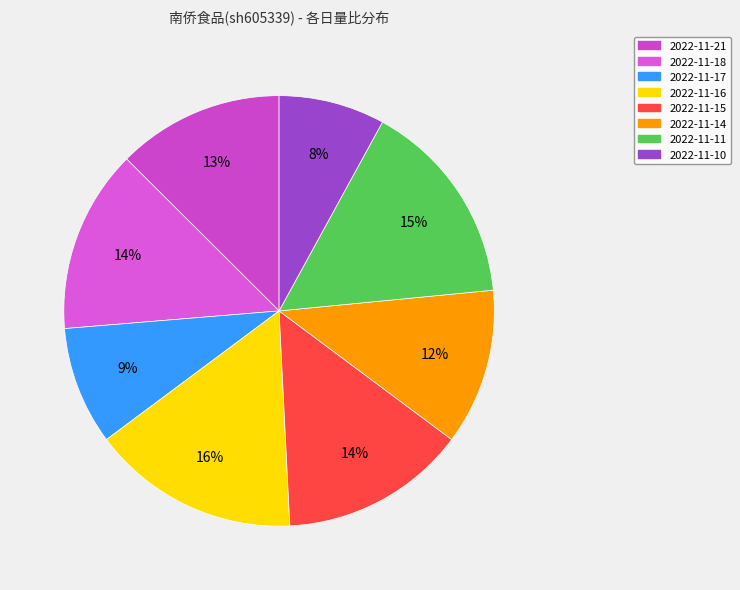

What is the change in value from 2022-11-17 to 2022-11-15?

+0.4